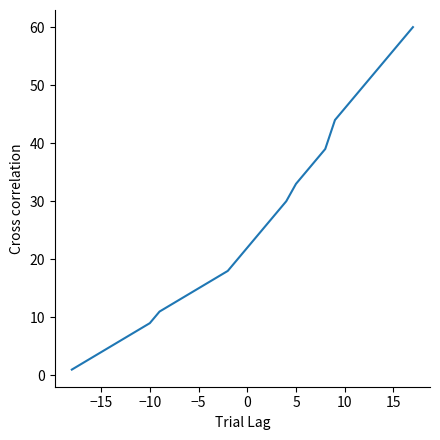

What is the greatest value displayed?

60